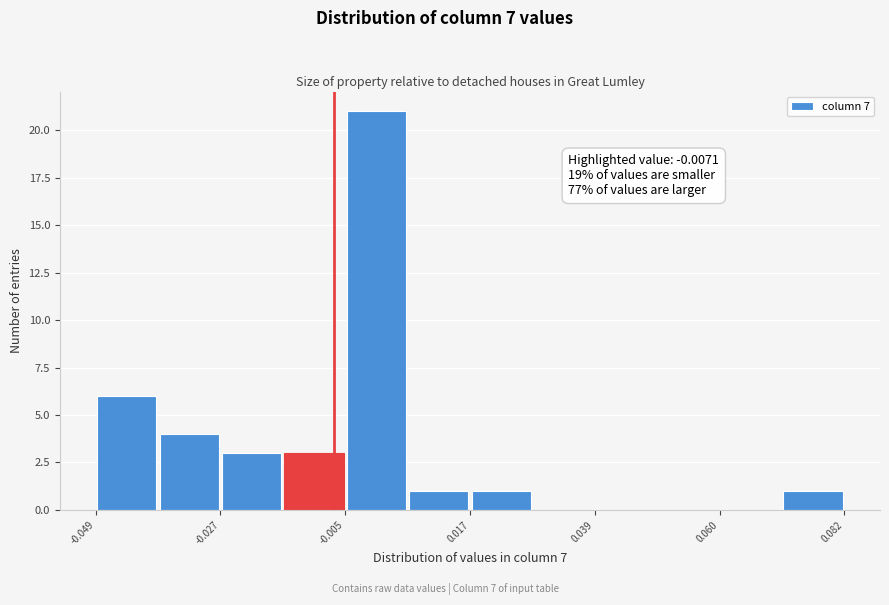

Read against the x-axis, roughly where is the centre of the tallest bar?

0.000